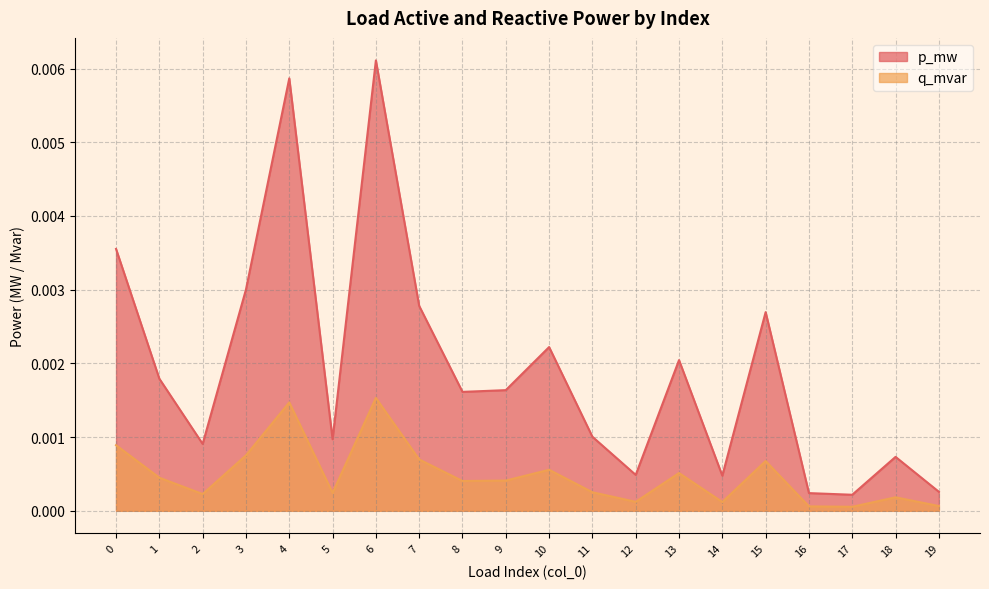

True or false: p_mw and q_mvar intersect in this chart.

False